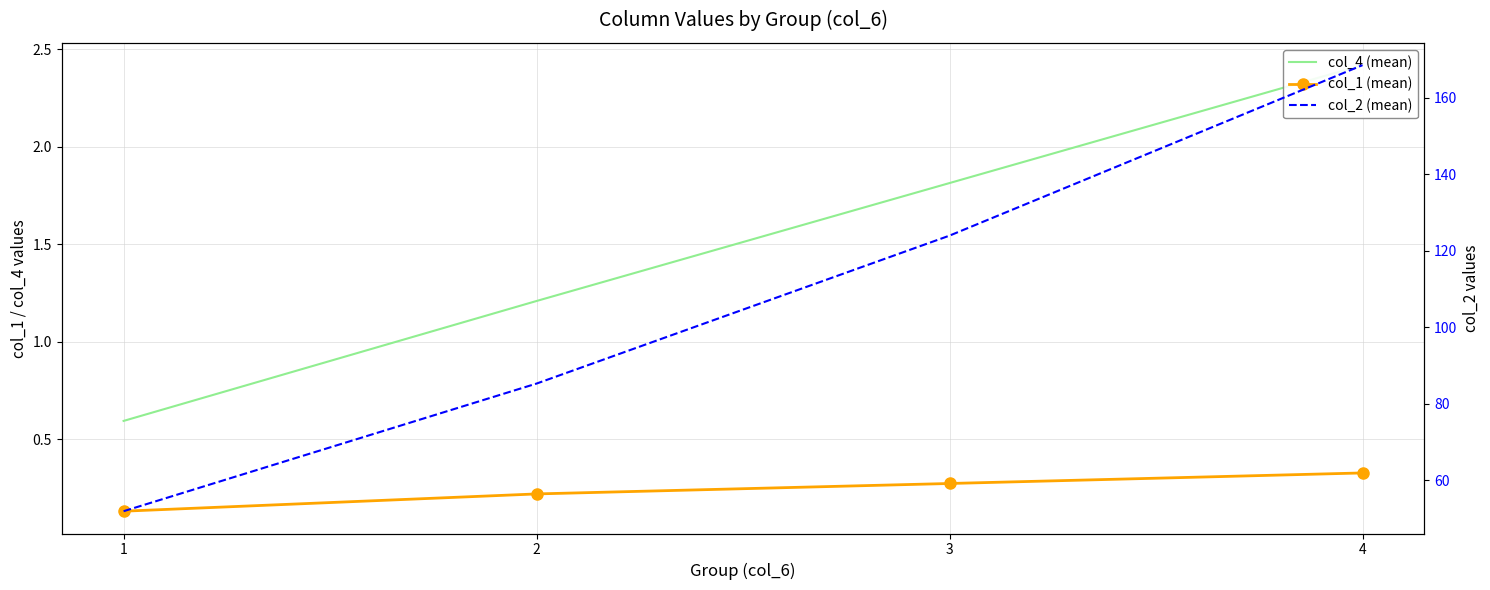

At which label does col_4 (mean) reach its peak?

4